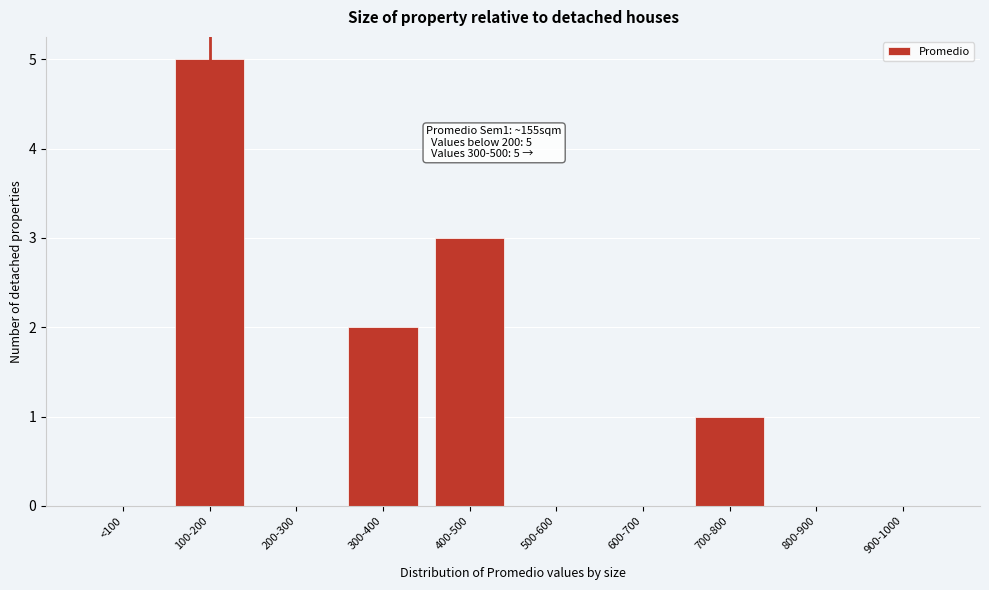

Reading left to right, transcribe all the data shown in this chart.

<100=0	100-200=5	200-300=0	300-400=2	400-500=3	500-600=0	600-700=0	700-800=1	800-900=0	900-1000=0